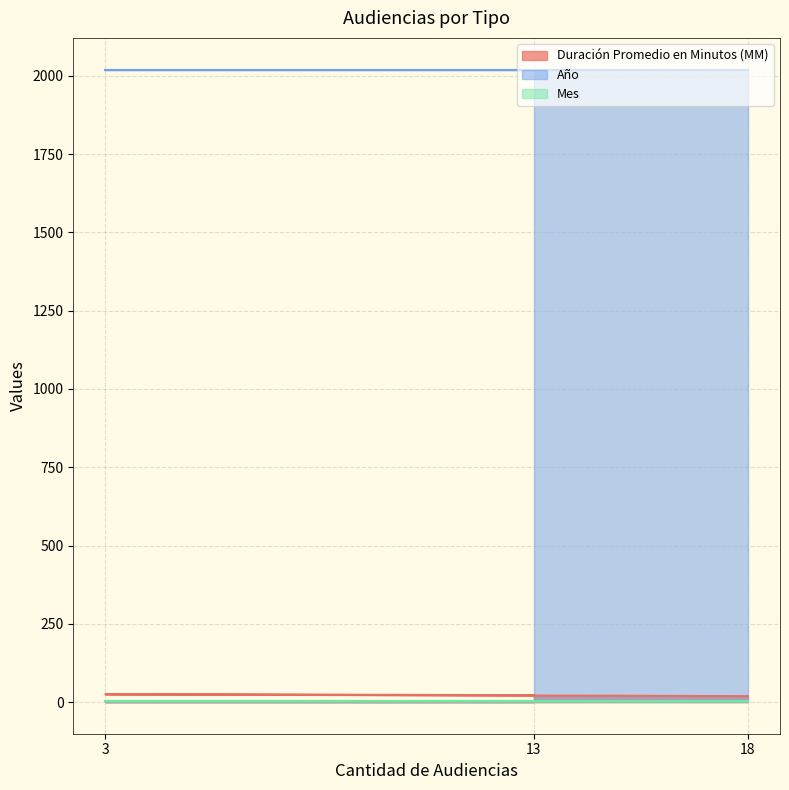

The Año series shows 3240 at 3. True or false?

False